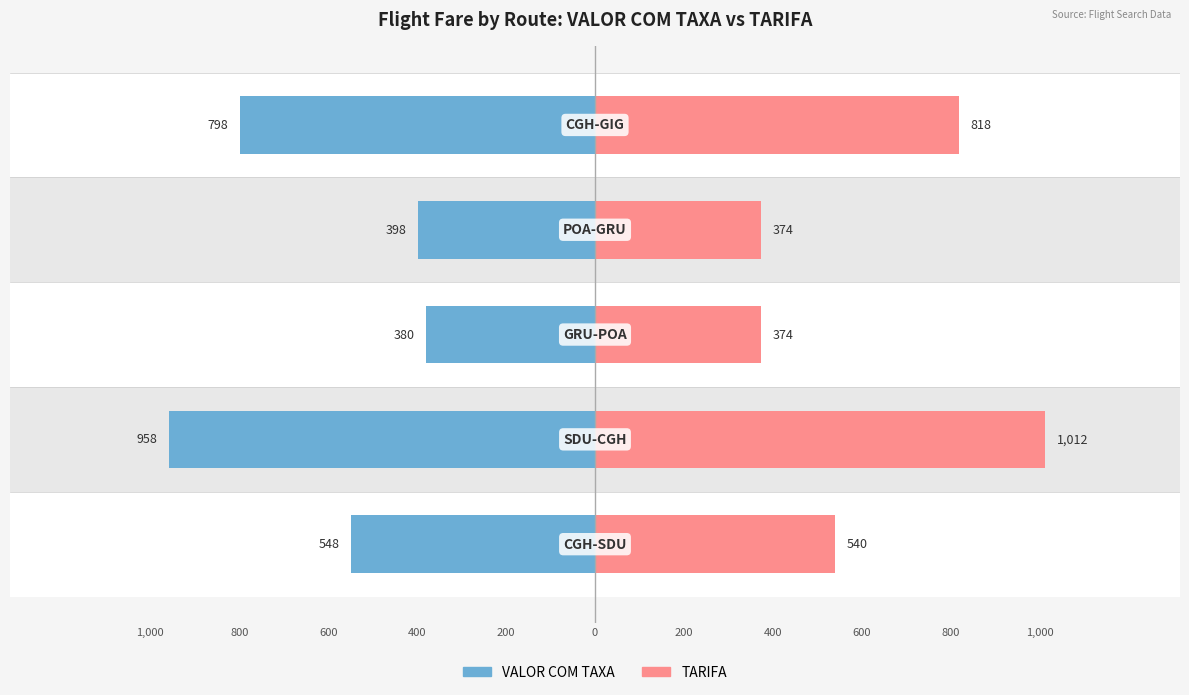

Is it true that VALOR COM TAXA equals -687.3 at 400?

False